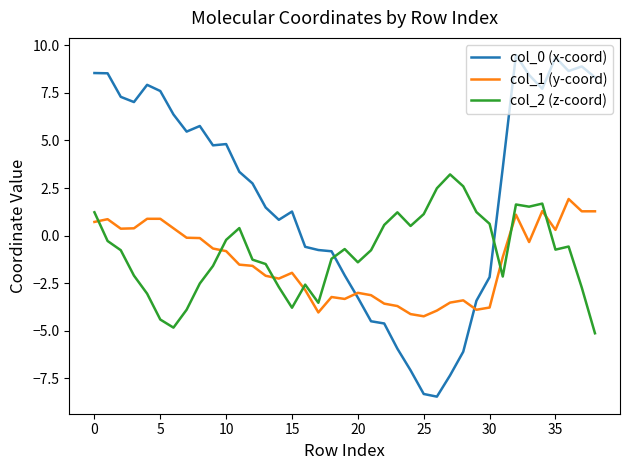

Rank the series by their maximum value, from lowest to highest.

col_1 (y-coord), col_2 (z-coord), col_0 (x-coord)